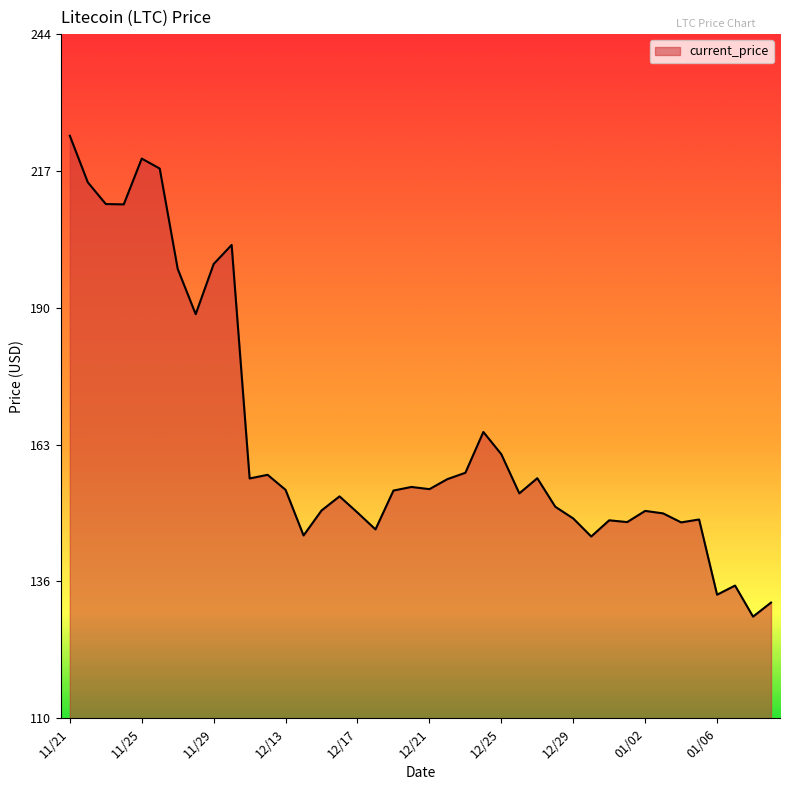

Count the number of data series in this chart.

1